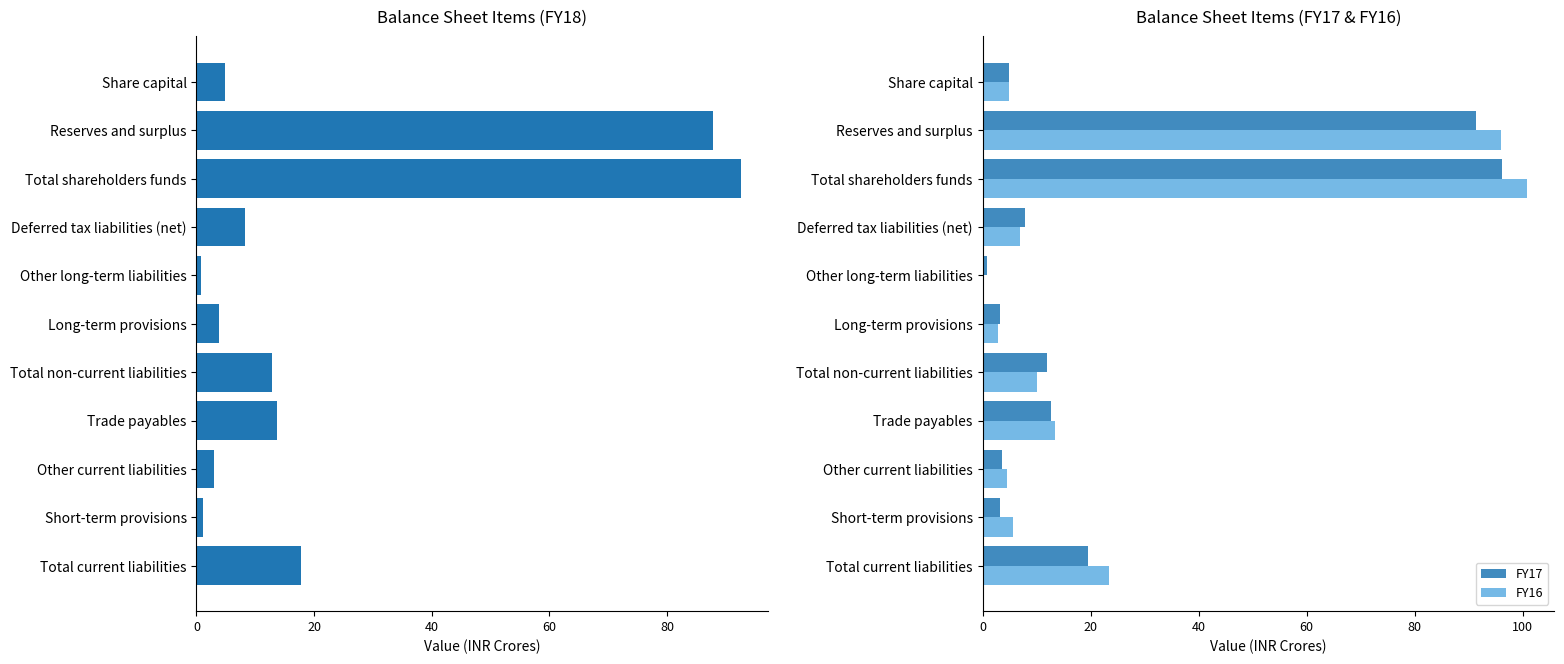

Which series has the largest total across all categories?

FY16